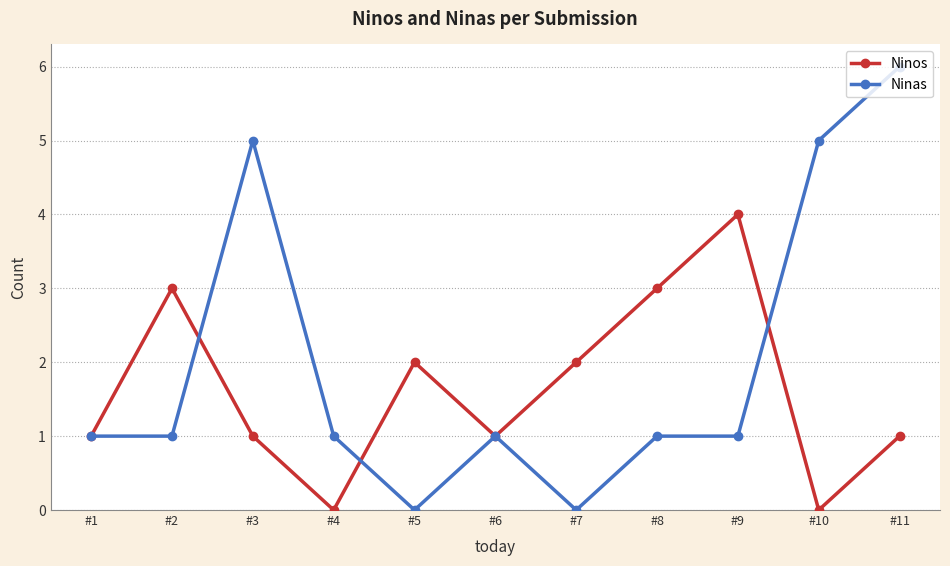

Is the value of Ninos at #5 greater than the value of Ninas at #2?

Yes